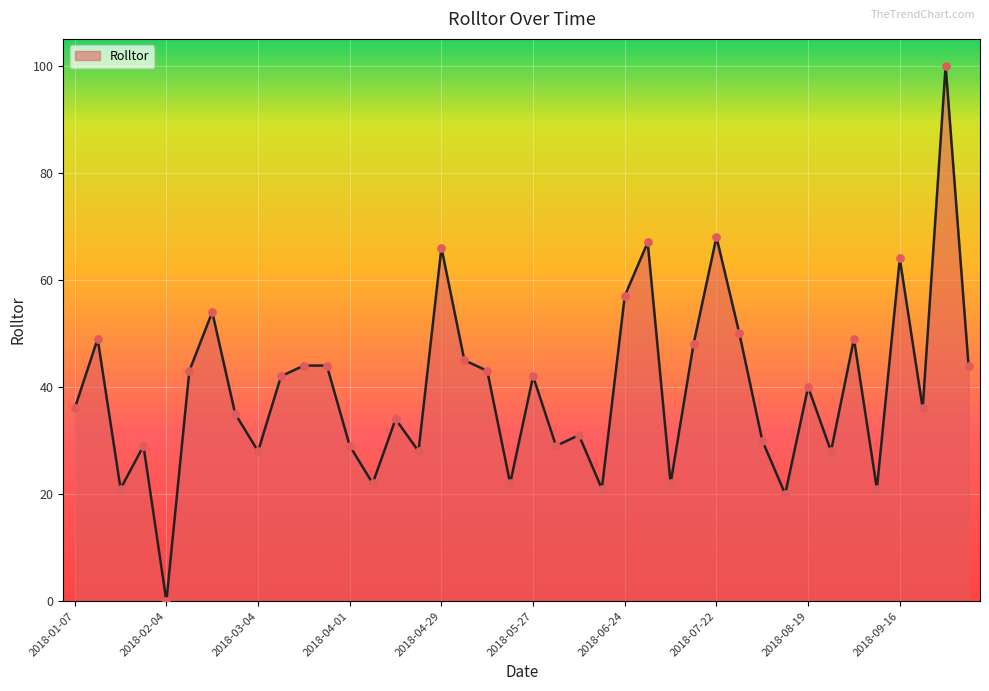

What is the difference between the maximum and minimum values?

100